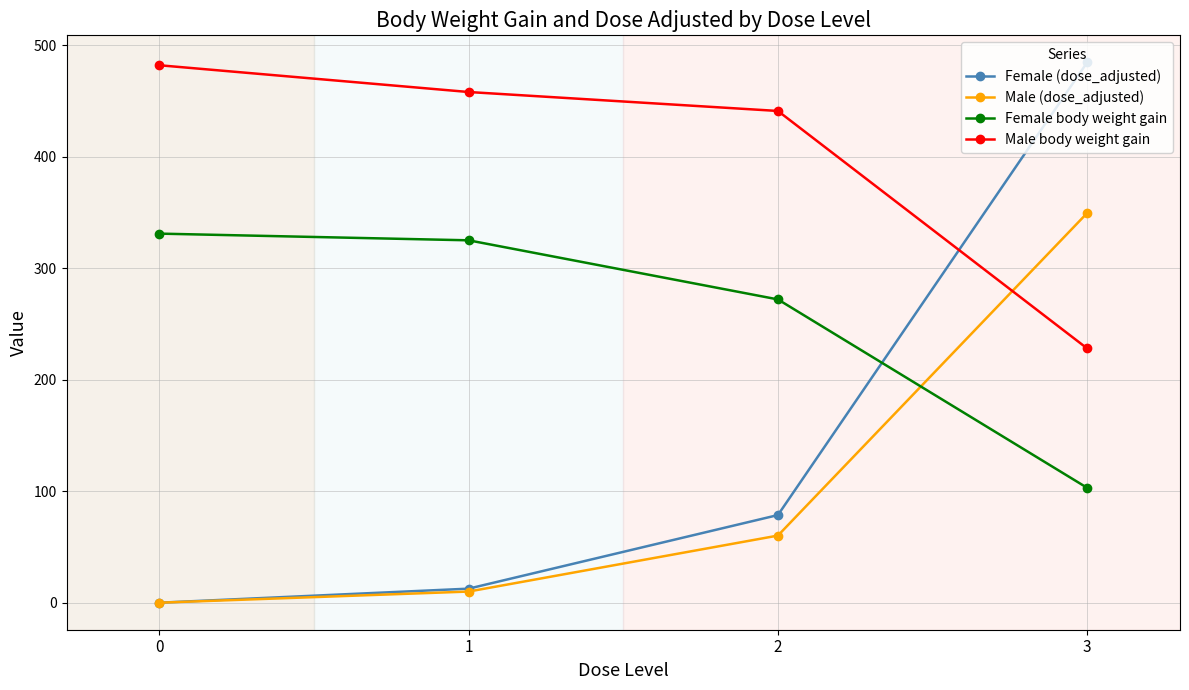

At which category is the sum across all series the highest?

3